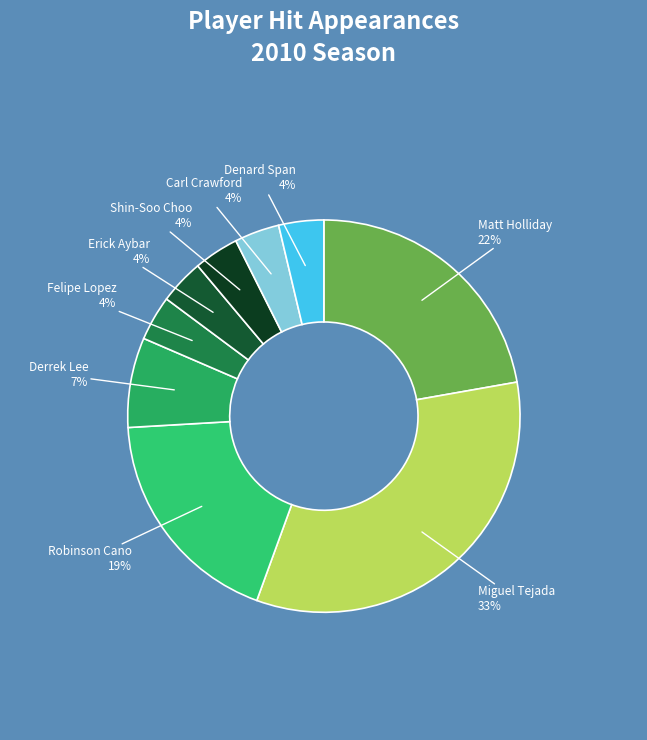

Is Matt Holliday the majority of the pie?

No